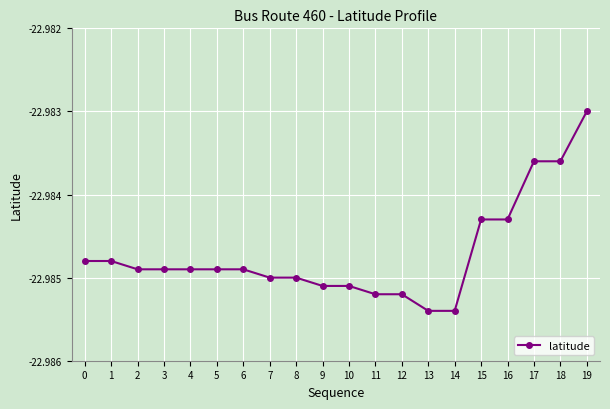

Which has a higher value, 16 or 0?

16